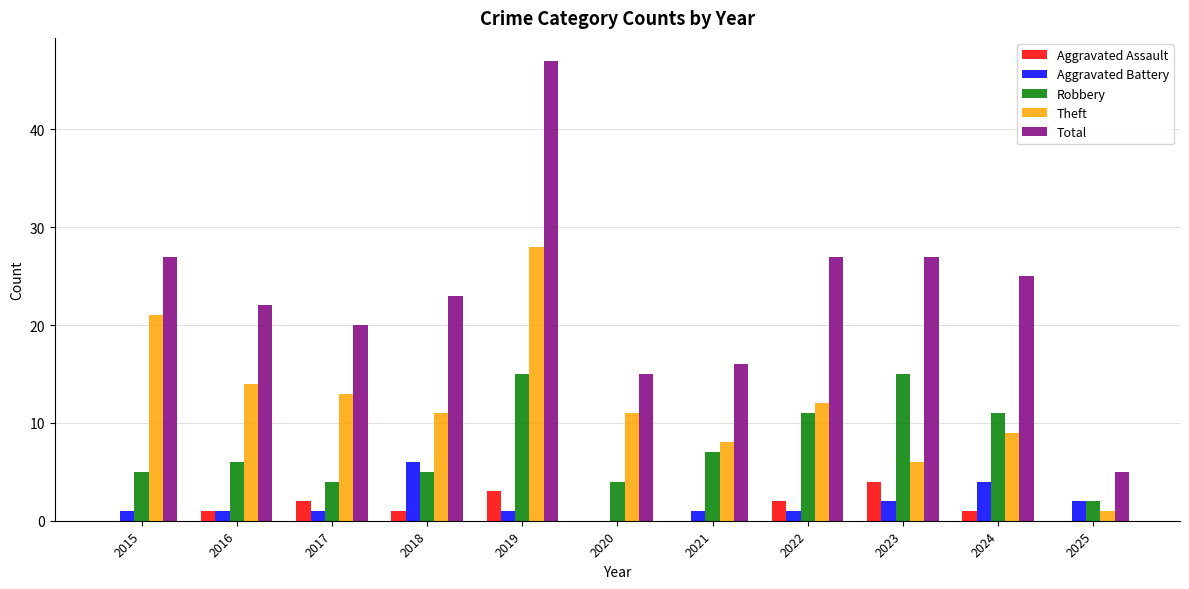

What are all the series names shown in the legend?

Aggravated Assault, Aggravated Battery, Robbery, Theft, Total